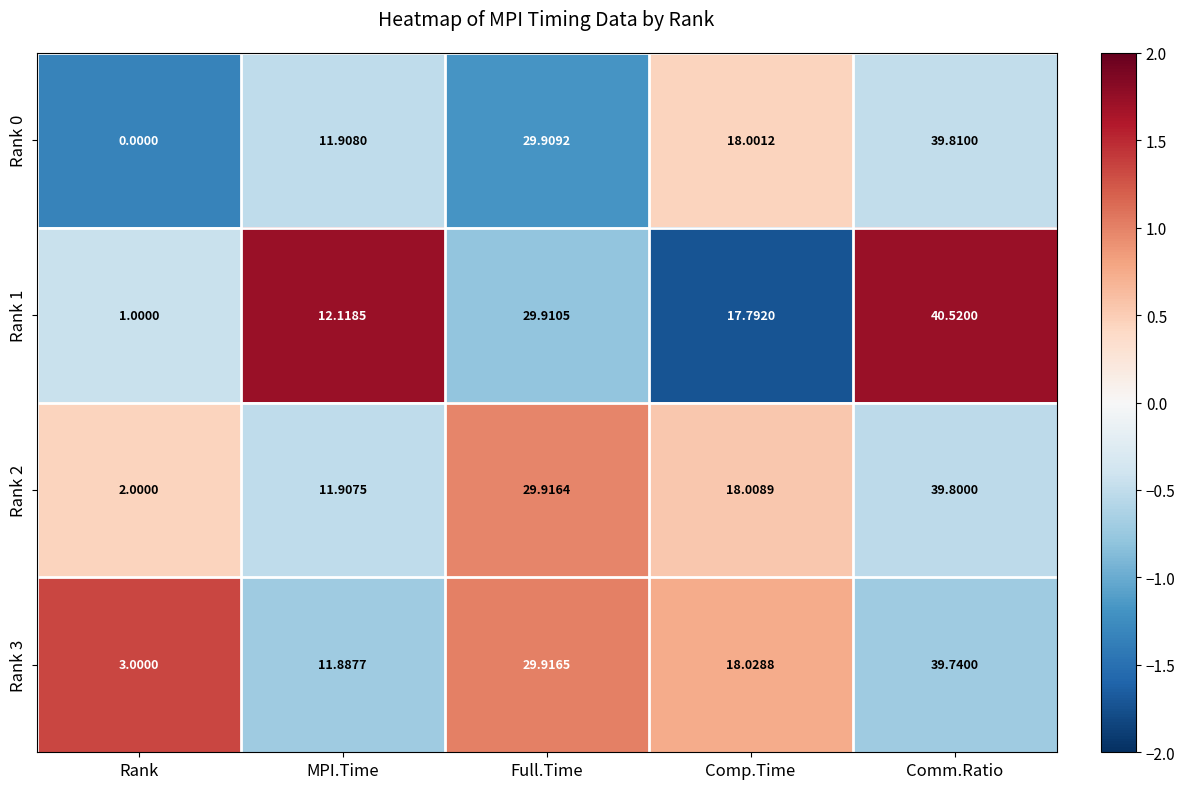

How many data points in Rank 2 are above 18?

3